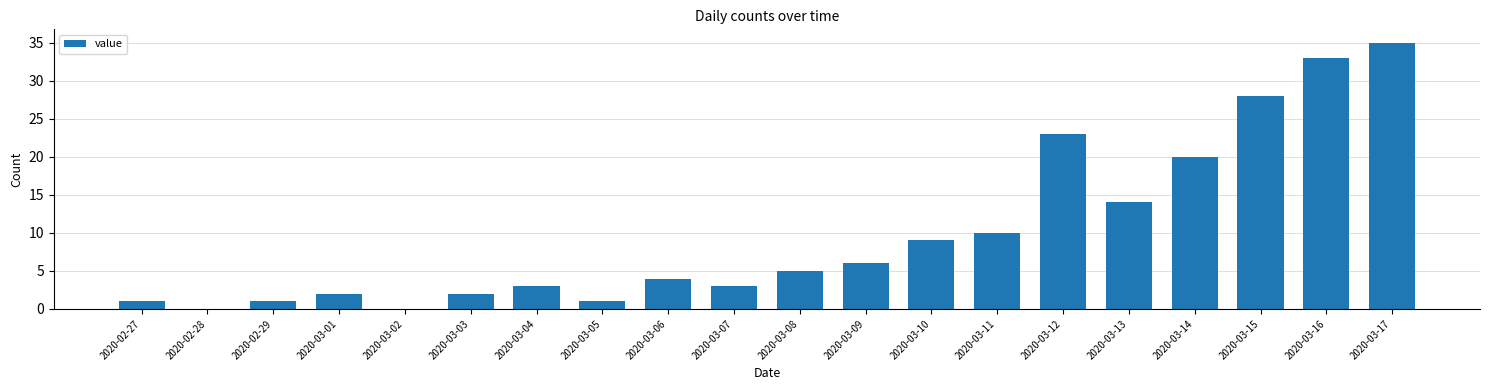

Count the number of data series in this chart.

1